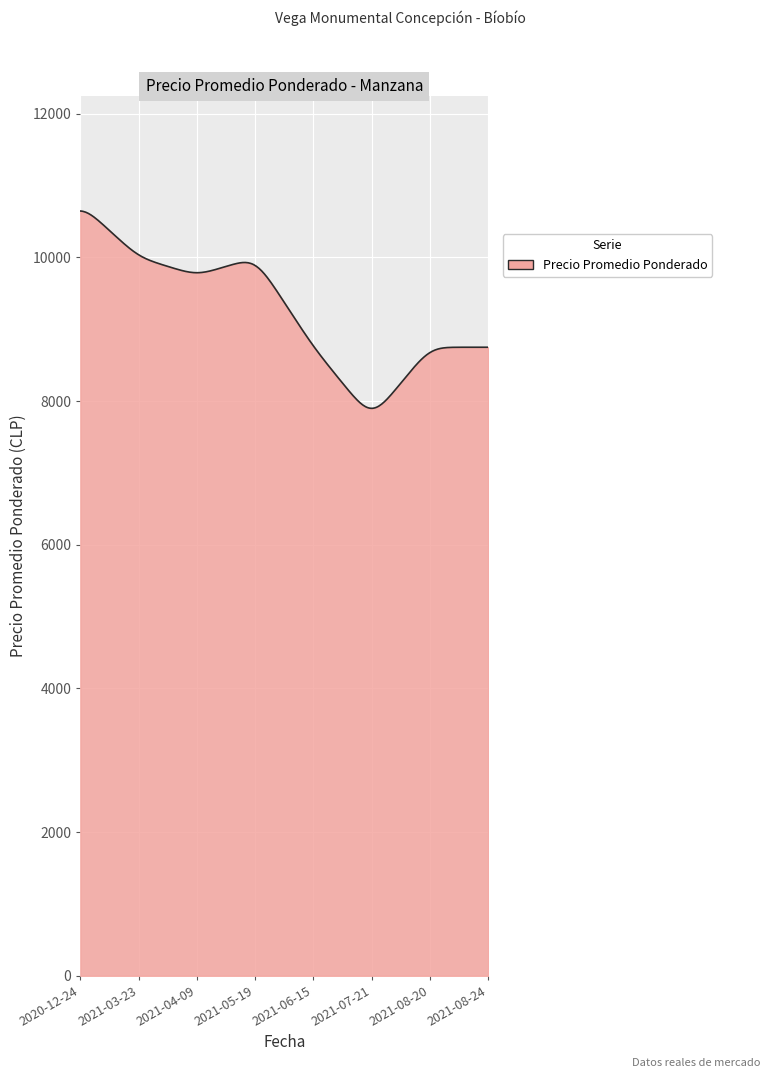

What is the greatest value displayed?

10646.4